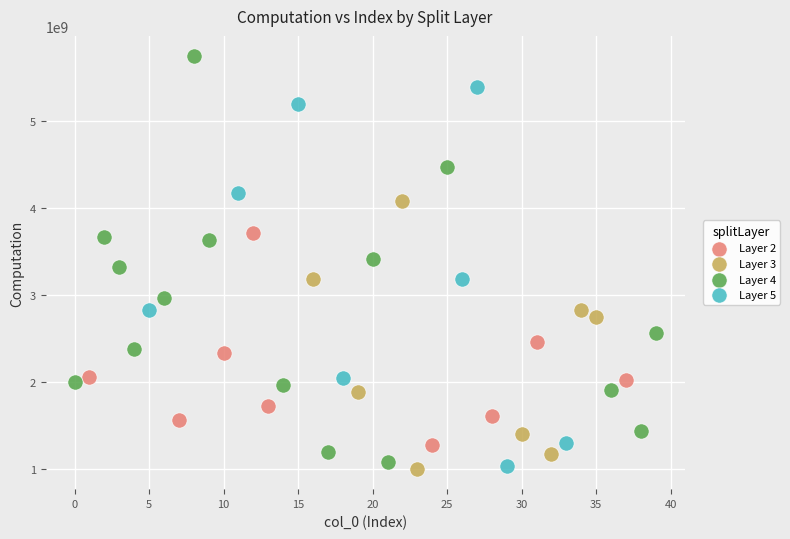

Which series has the largest Y range (max minus min)?

Layer 4